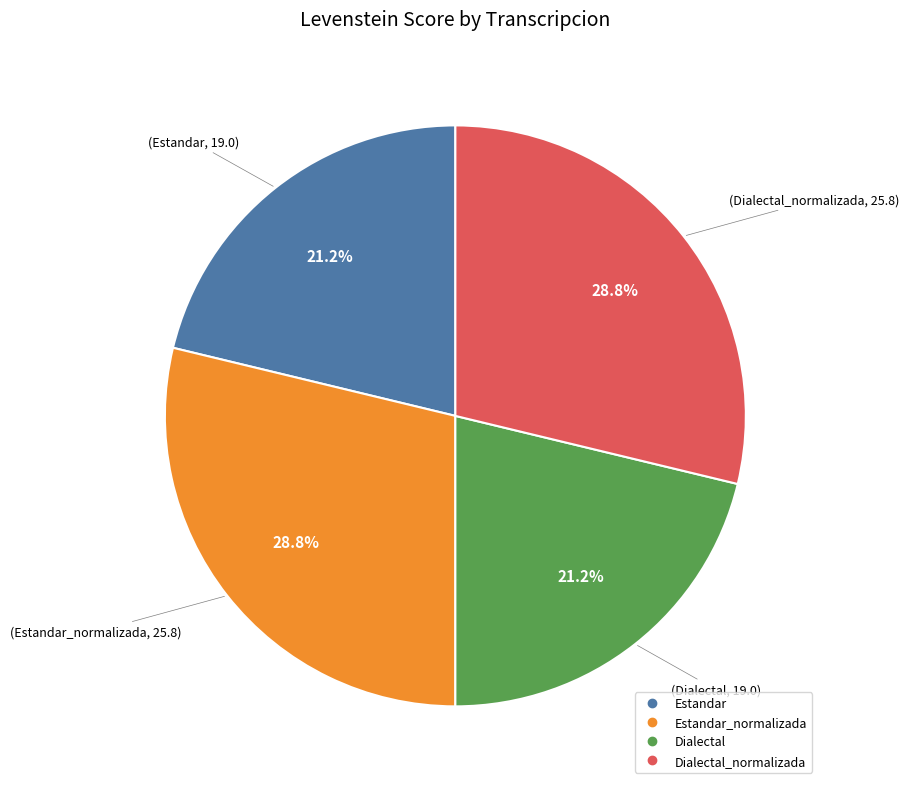

Count the number of slices in the pie.

4